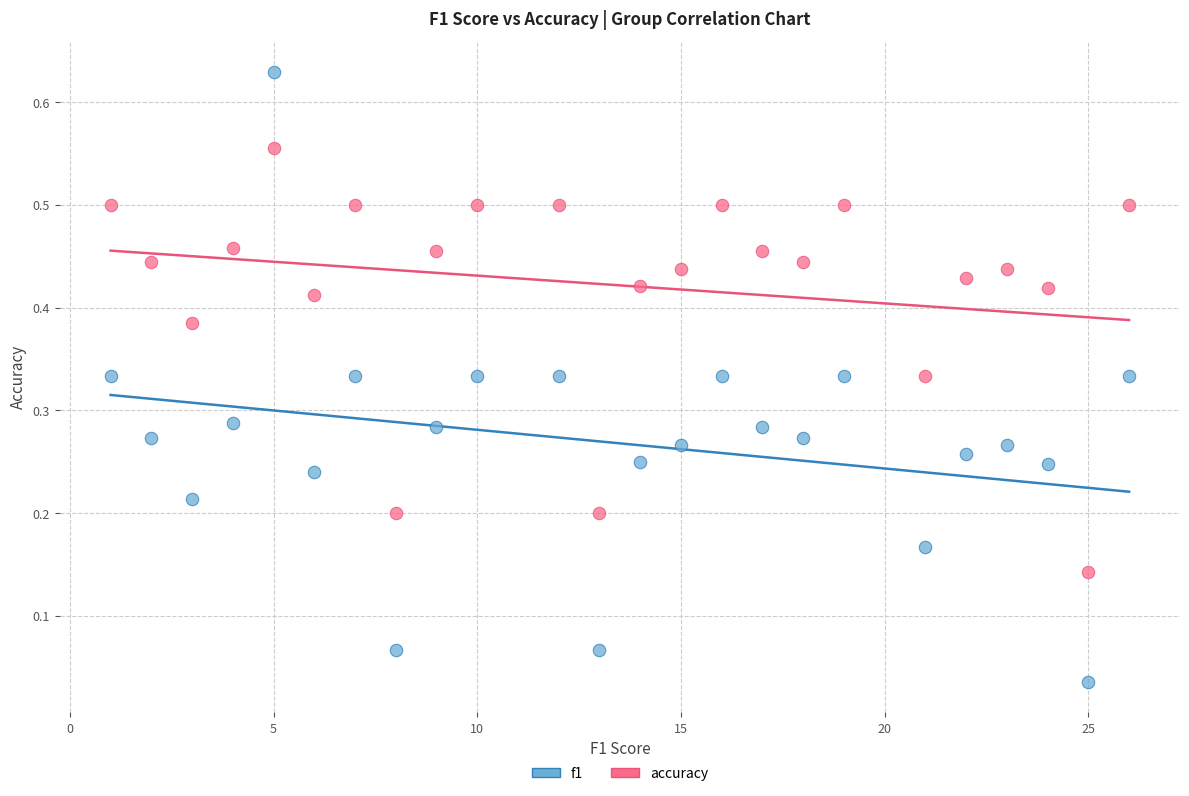

Across all data points, what is the range of X values (max minus min)?

25.0